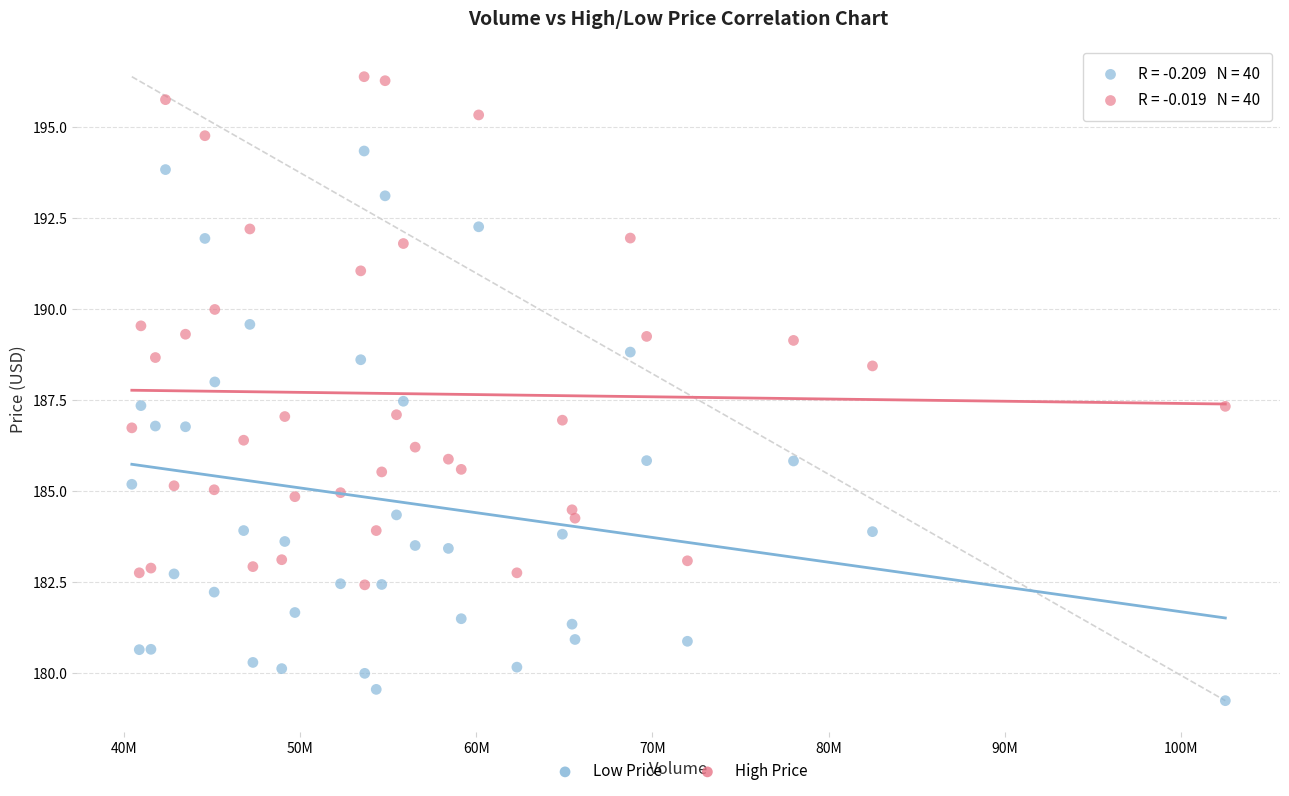

Which series contains the highest Y value?

High Price